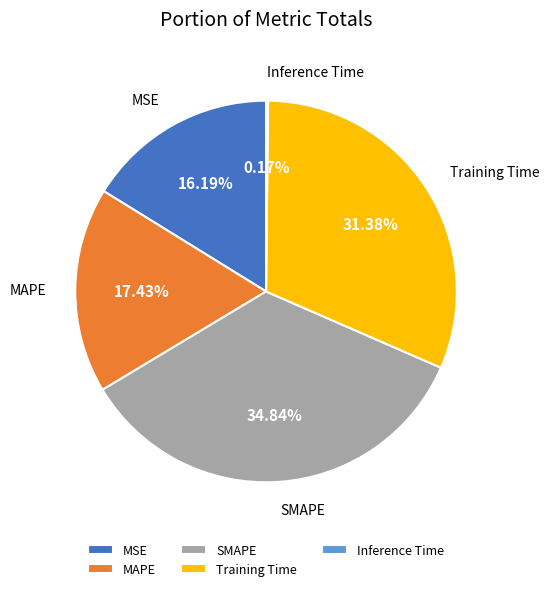

Which has a higher value, SMAPE or MSE?

SMAPE